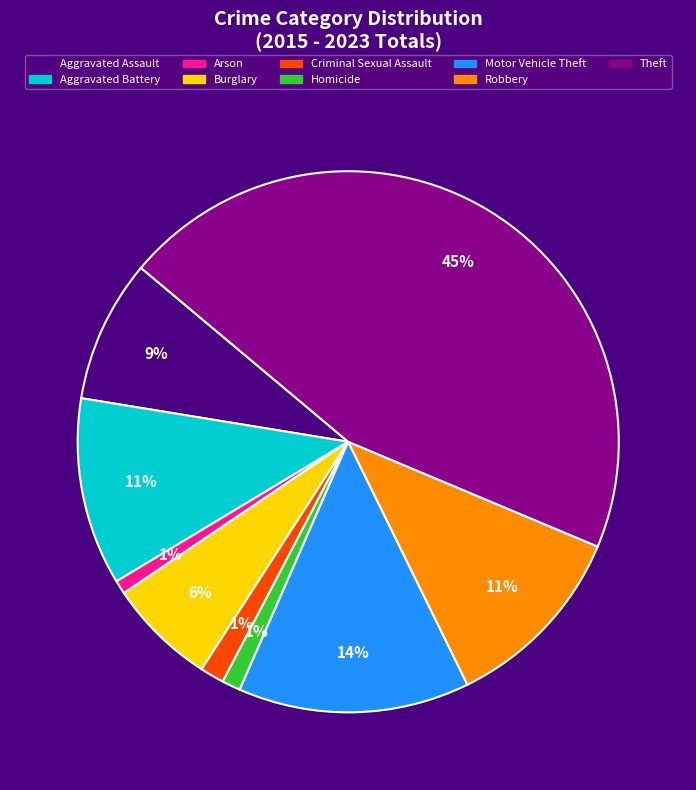

Is it true that Arson is 1% of the pie?

True